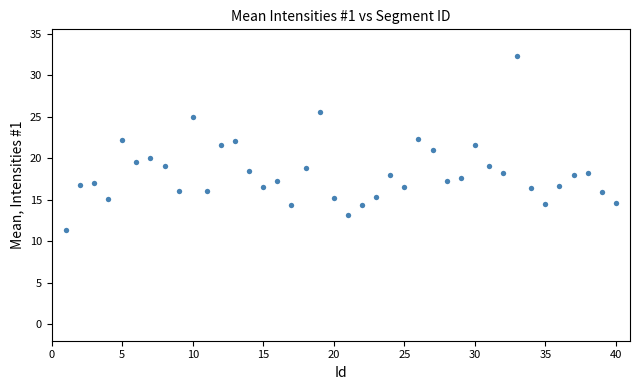

What is the range of Y values (max minus min)?

21.0